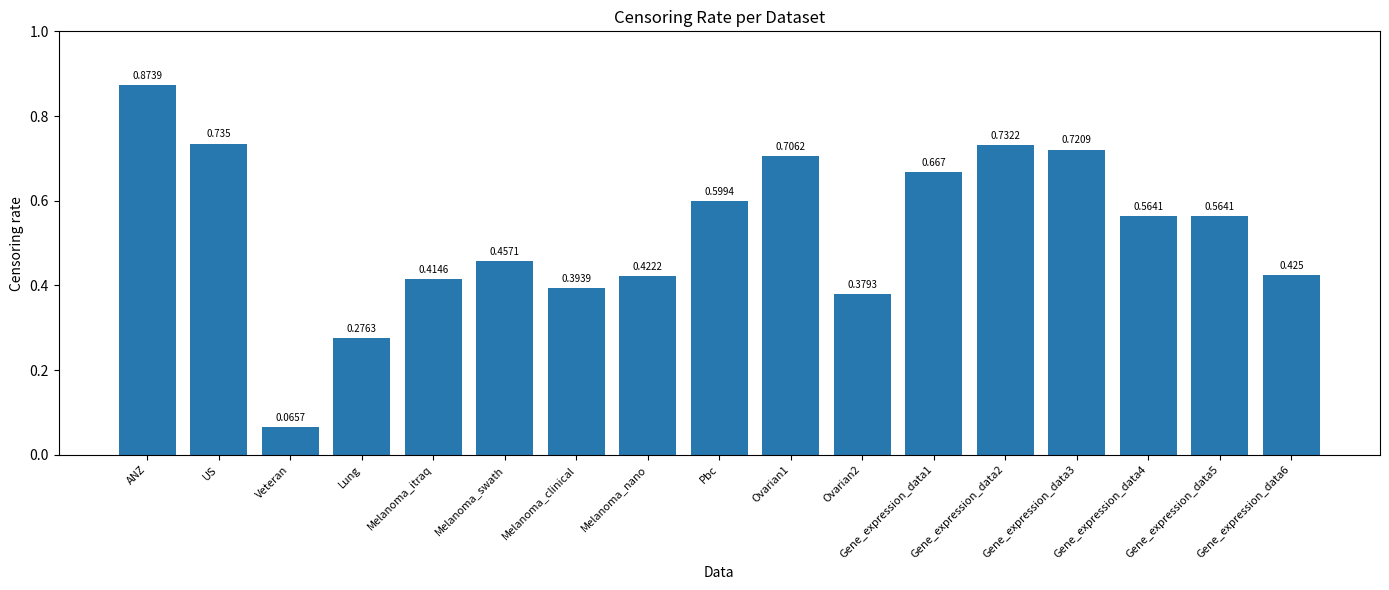

What is the sum of all values?

9.0